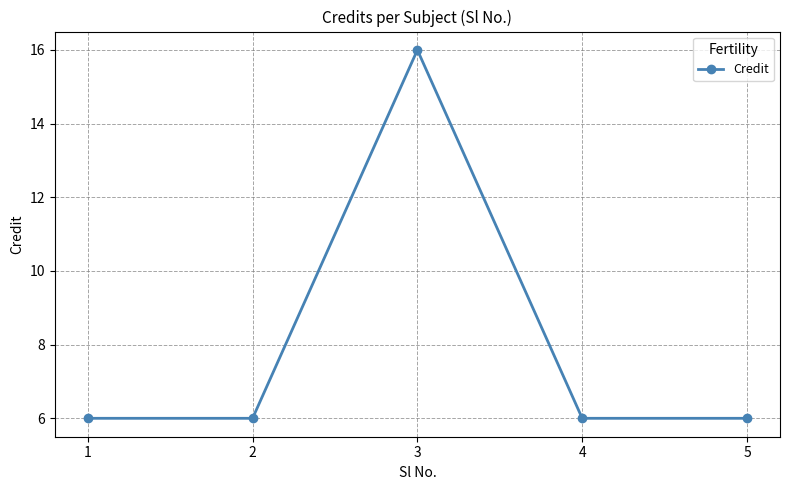

What is the ratio of the value at 2 to the value at 5?

1.0